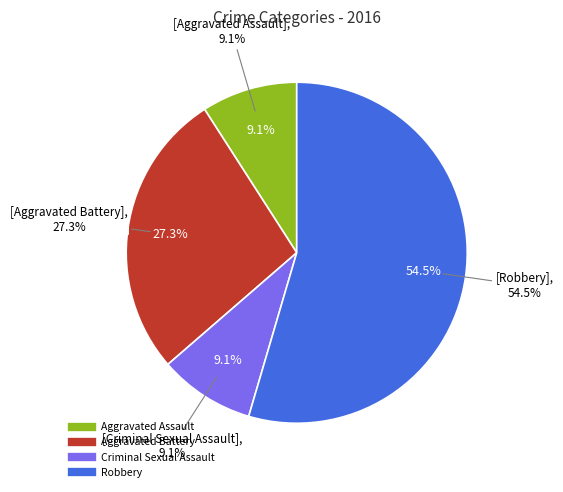

True or false: Robbery accounts for 55% of the total.

True